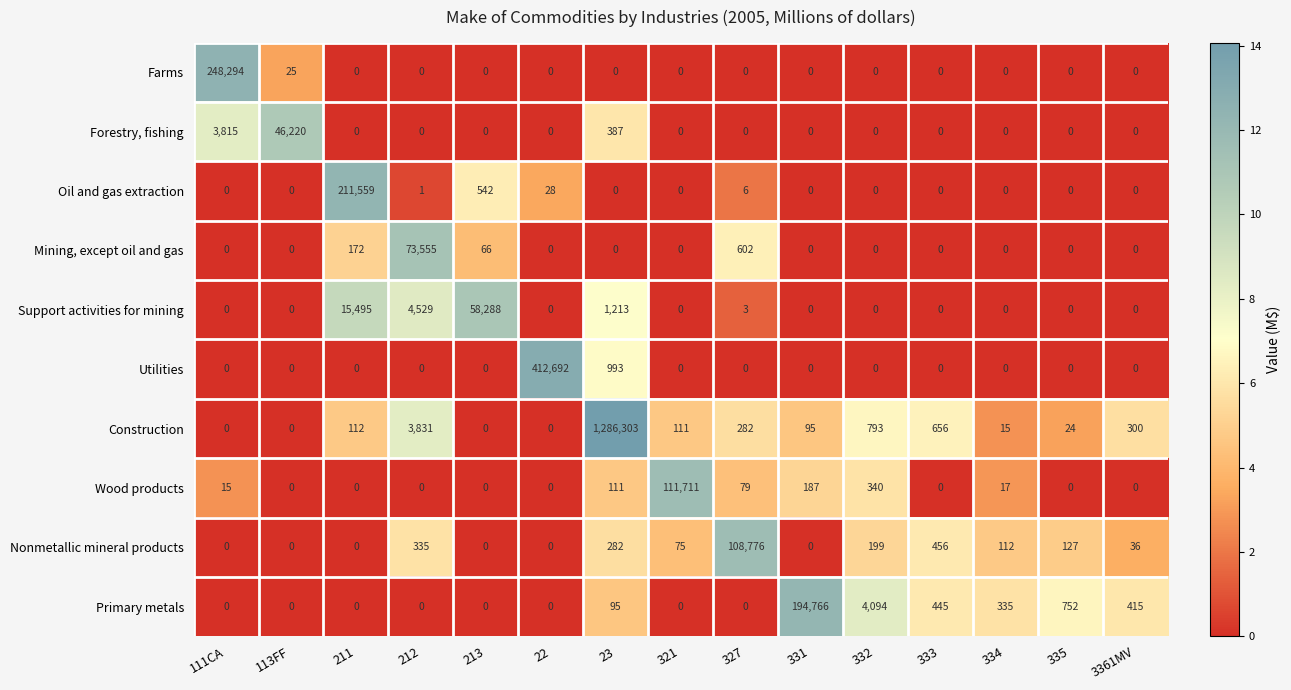

What is the difference between the highest and lowest values at 332?

4094